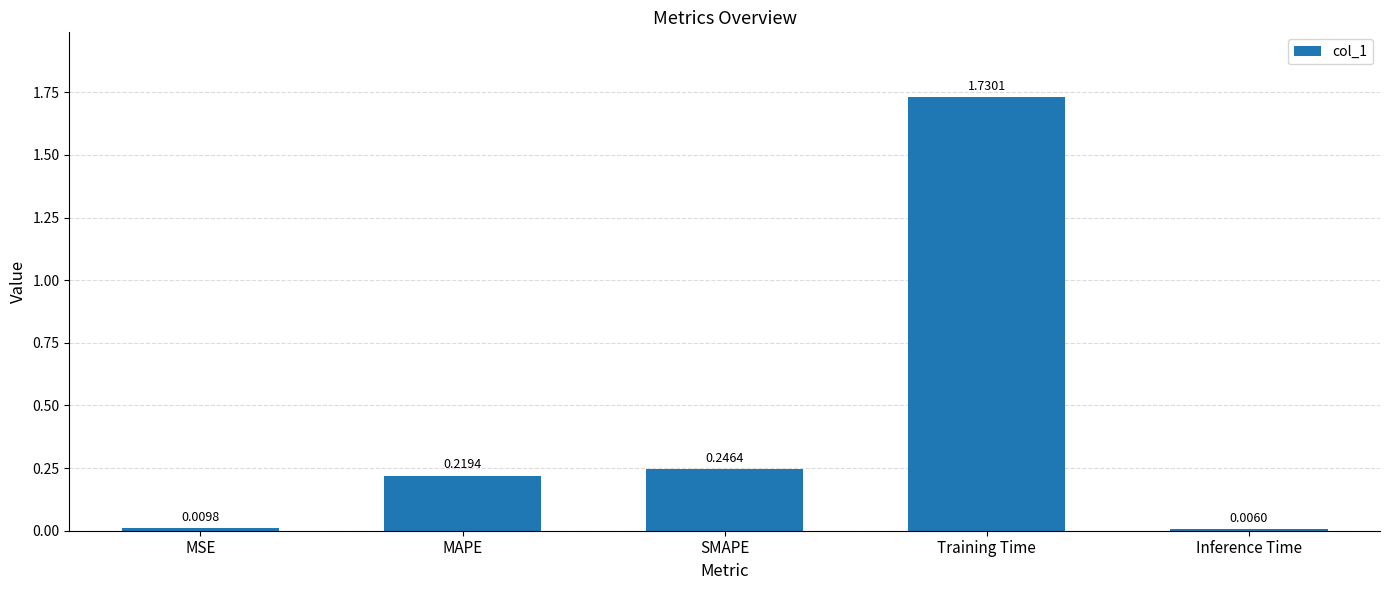

List the labels in order of value, largest first.

Training Time, SMAPE, MAPE, MSE, Inference Time